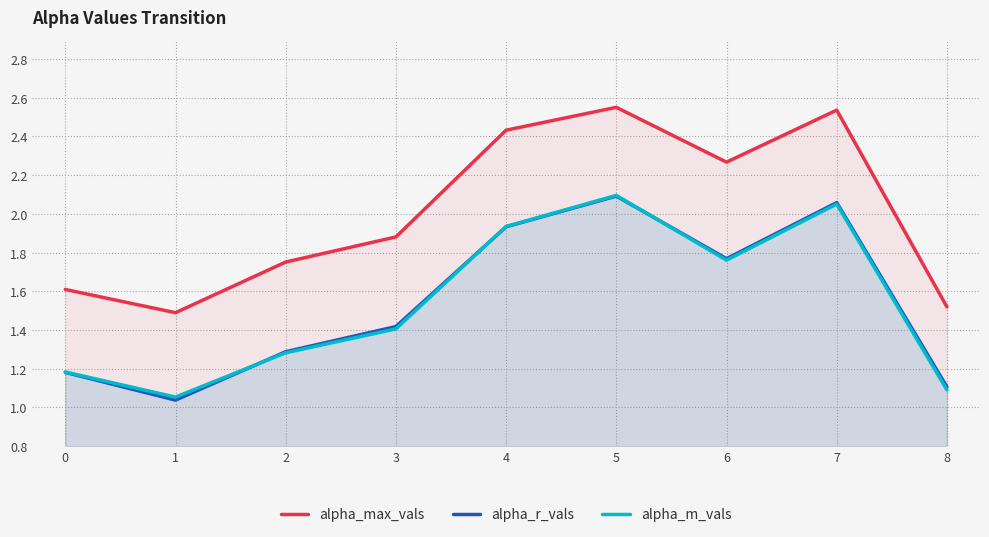

Reading right to left, list all the values displayed in this chart.

alpha_max_vals: 1.5	2.5	2.3	2.6	2.4	1.9	1.8	1.5	1.6
alpha_r_vals: 1.1	2.1	1.8	2.1	1.9	1.4	1.3	1.0	1.2
alpha_m_vals: 1.1	2.1	1.8	2.1	1.9	1.4	1.3	1.1	1.2